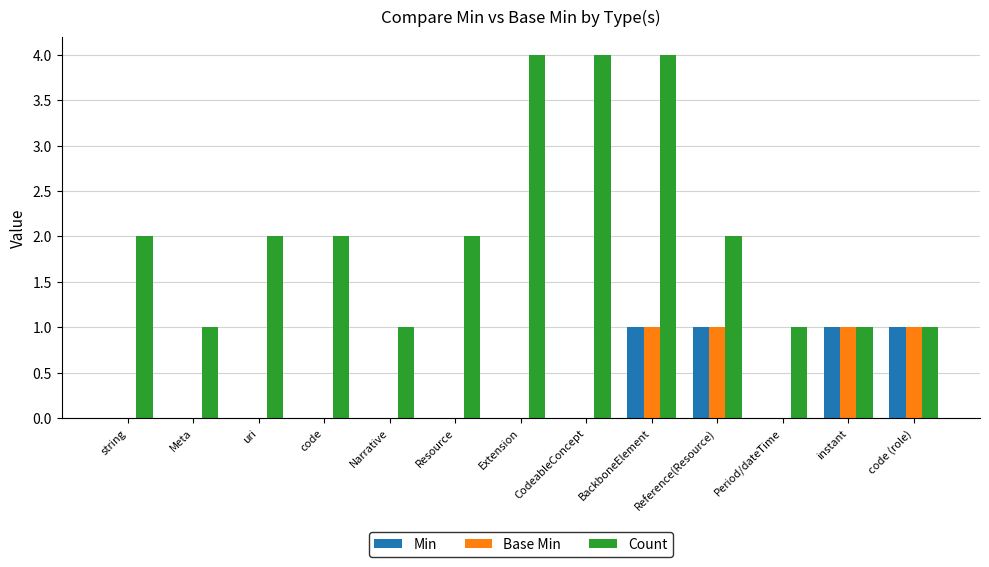

True or false: Count has a value of 7 at BackboneElement.

False